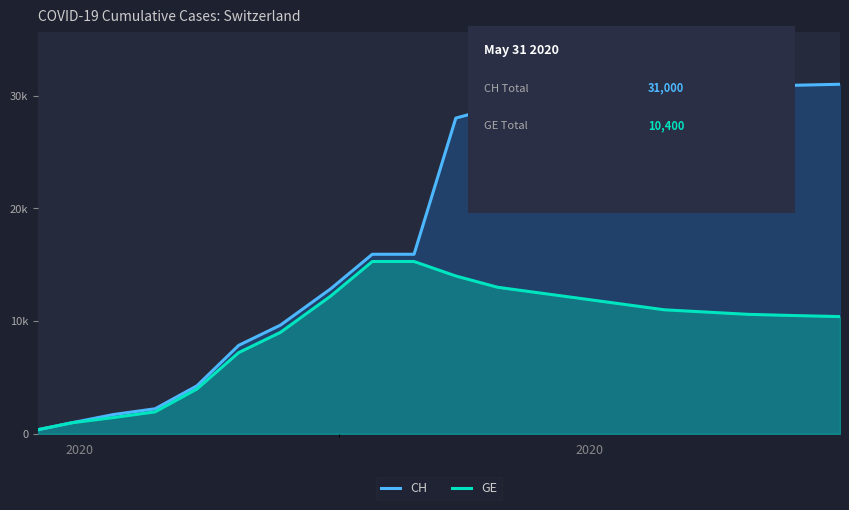

Does the chart display data point markers on the line(s)?

No